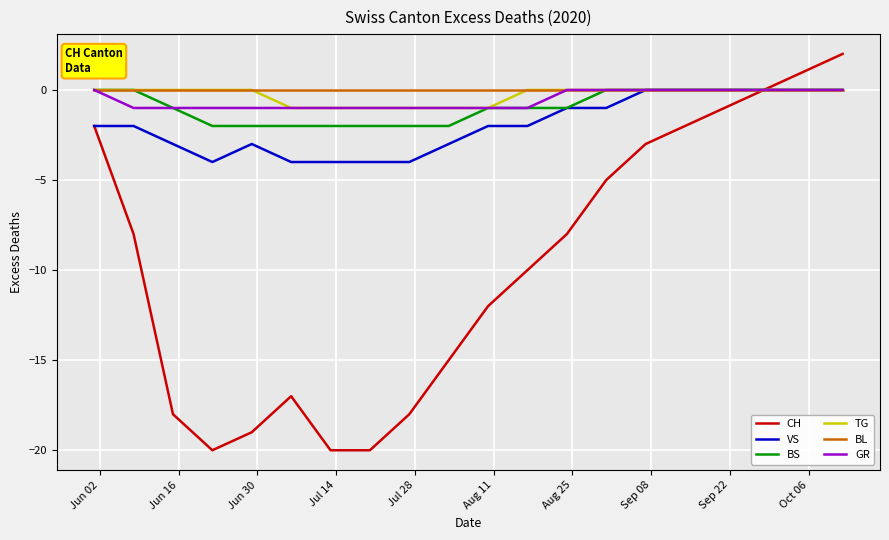

What is the minimum value shown in the chart?

-20